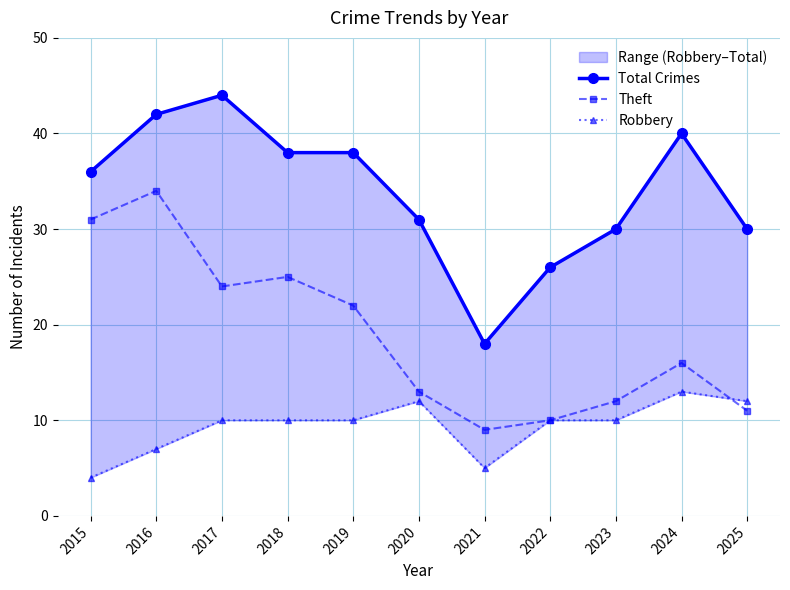

Reading right to left, extract all data points from this chart.

Total Crimes: 30	40	30	26	18	31	38	38	44	42	36
Theft: 11	16	12	10	9	13	22	25	24	34	31
Robbery: 12	13	10	10	5	12	10	10	10	7	4